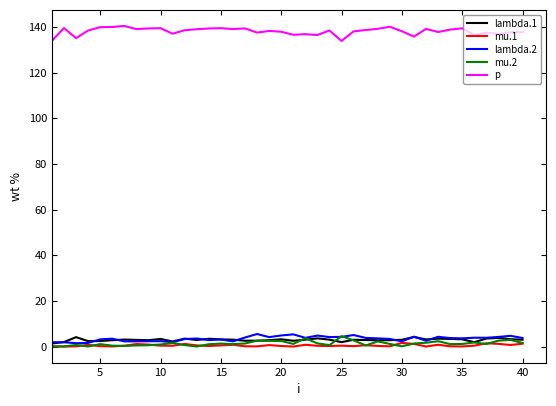

Which series has the largest total across all categories?

p